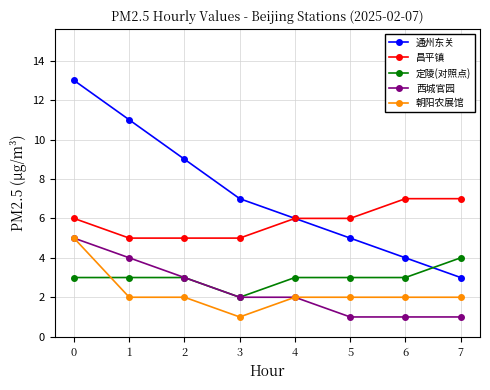

Reading left to right, list all the values displayed in this chart.

通州东关: 13	11	9	7	6	5	4	3
昌平镇: 6	5	5	5	6	6	7	7
定陵(对照点): 3	3	3	2	3	3	3	4
西城官园: 5	4	3	2	2	1	1	1
朝阳农展馆: 5	2	2	1	2	2	2	2